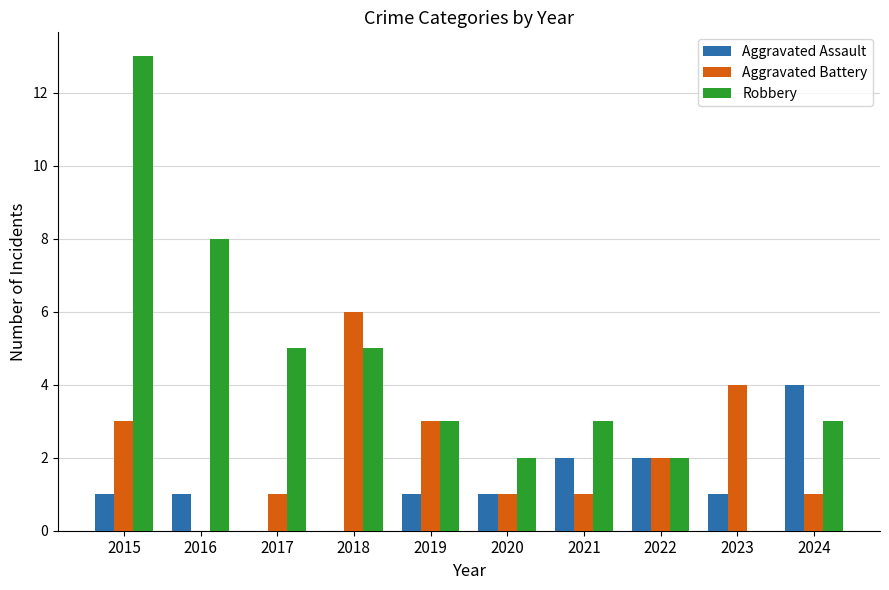

Rank the categories by Robbery value from highest to lowest.

2015, 2016, 2017, 2018, 2019, 2021, 2024, 2020, 2022, 2023